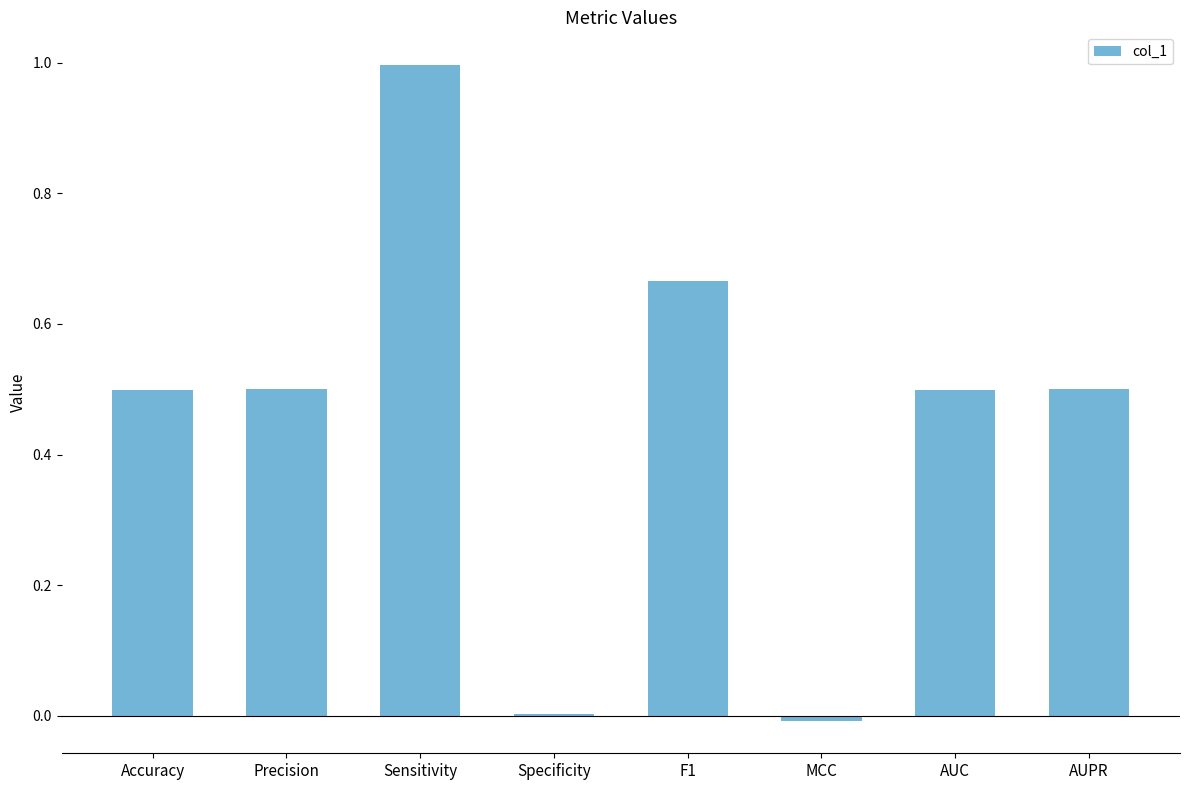

What is the change in value from Sensitivity to AUC?

-0.5